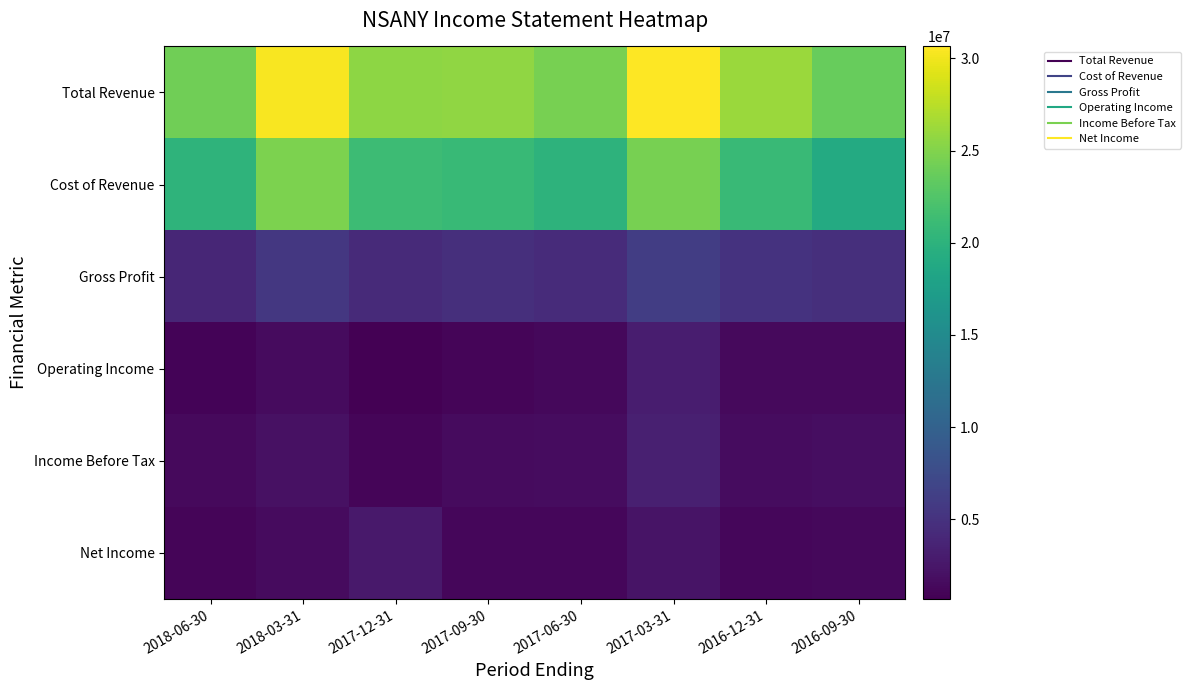

Between 2017-12-31 and 2018-06-30, which is larger?

2017-12-31